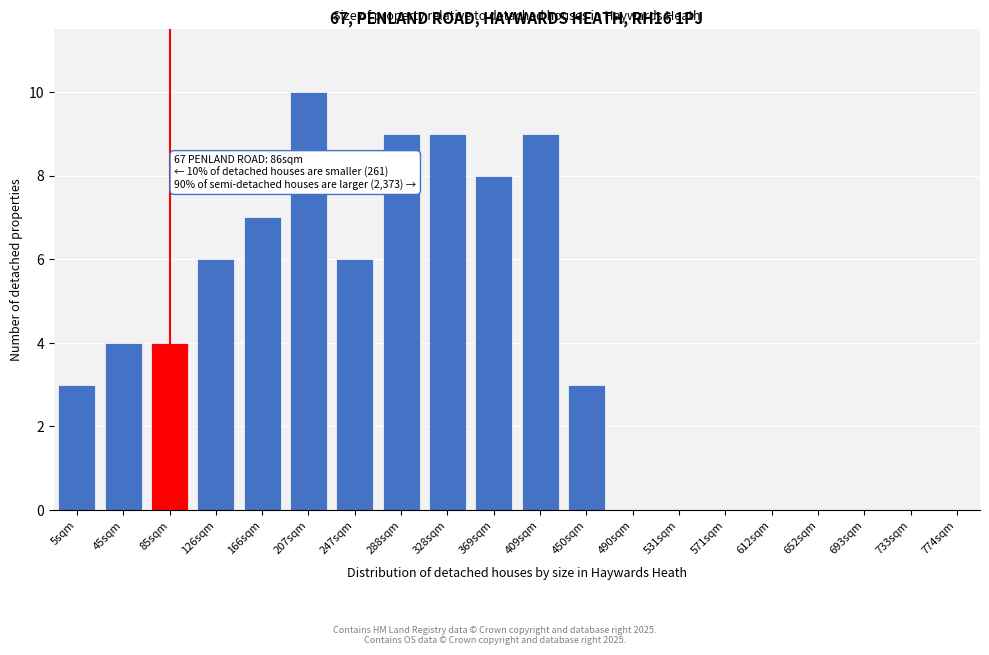

Reading left to right, transcribe all the data shown in this chart.

5sqm=3	45sqm=4	85sqm=4	126sqm=6	166sqm=7	207sqm=10	247sqm=6	288sqm=9	328sqm=9	369sqm=8	409sqm=9	450sqm=3	490sqm=0	531sqm=0	571sqm=0	612sqm=0	652sqm=0	693sqm=0	733sqm=0	774sqm=0